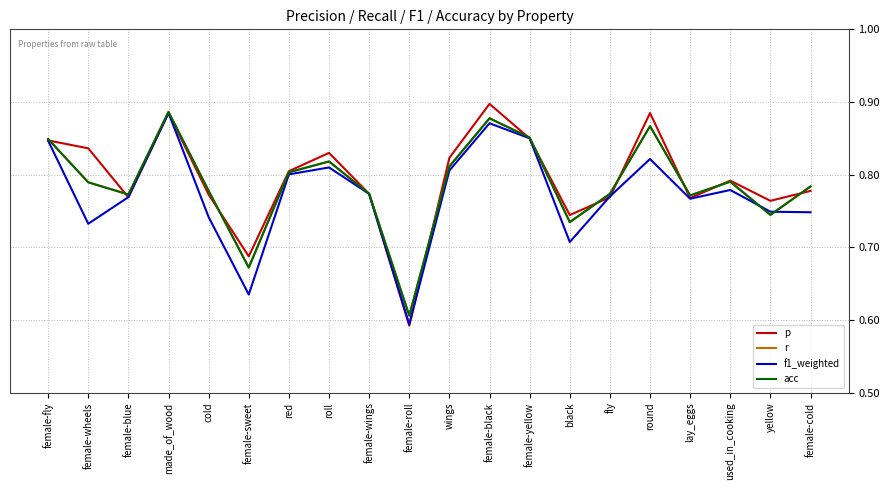

Read the p value at female-roll.

0.6